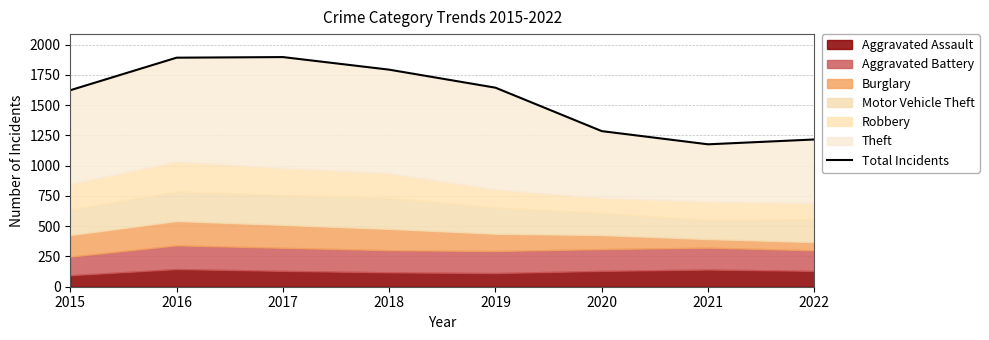

Reading left to right, list all the values displayed in this chart.

1624	1893	1898	1794	1645	1286	1177	1217